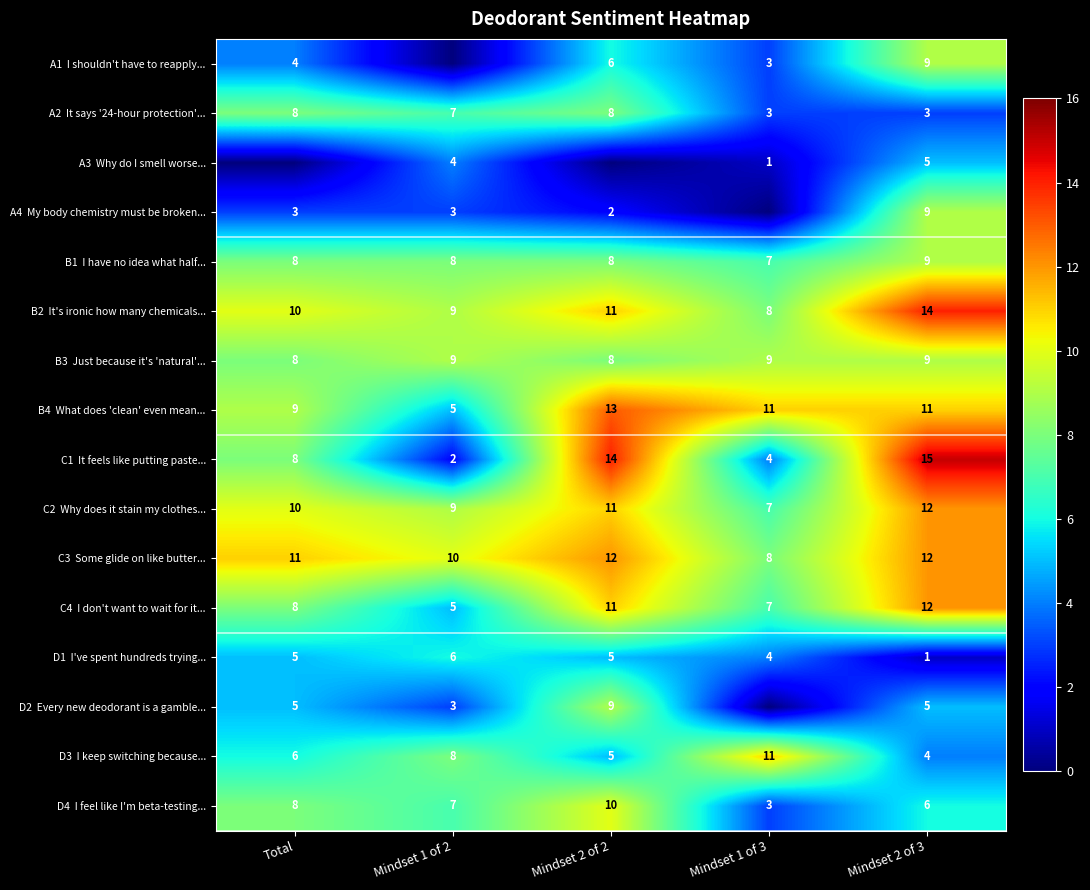

What is the total value across all series at Mindset 2 of 3?

136